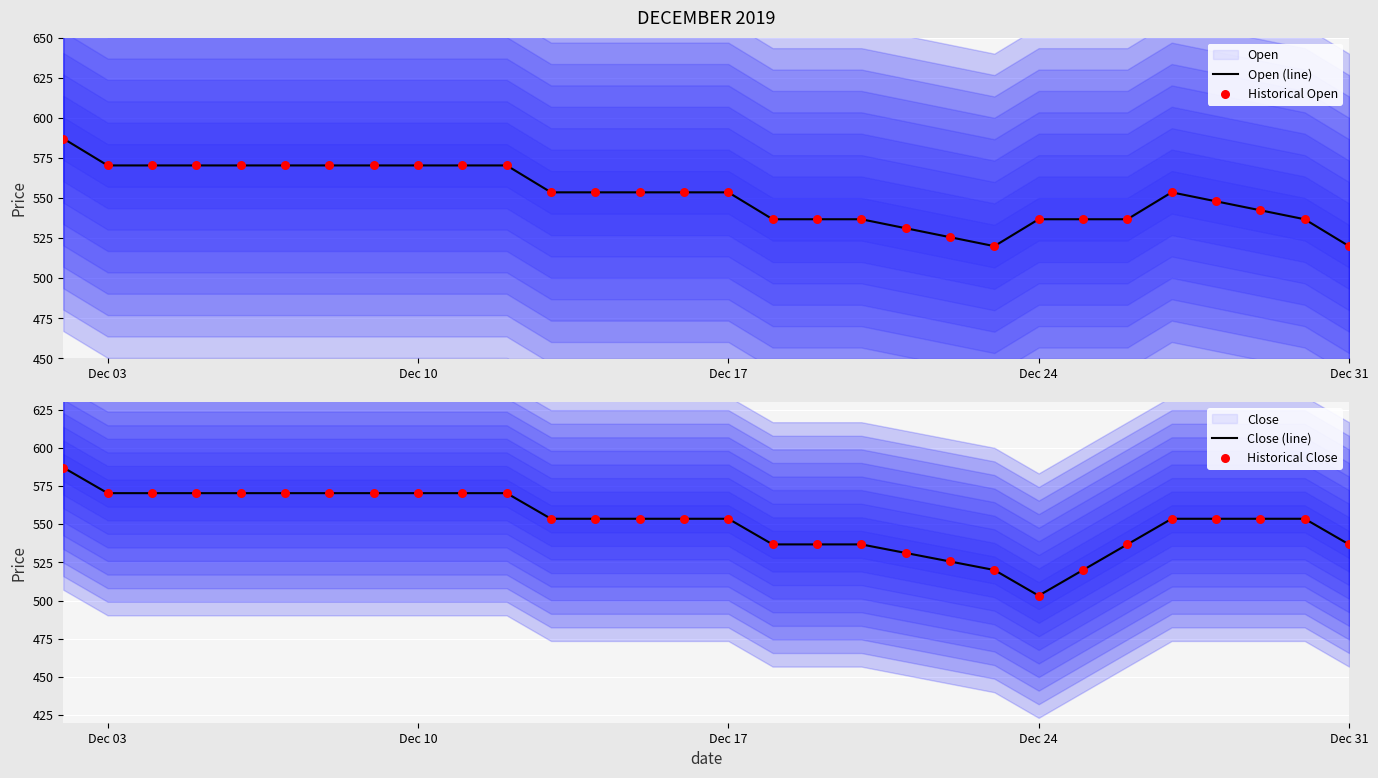

Which series contains the highest Y value?

Open (line)